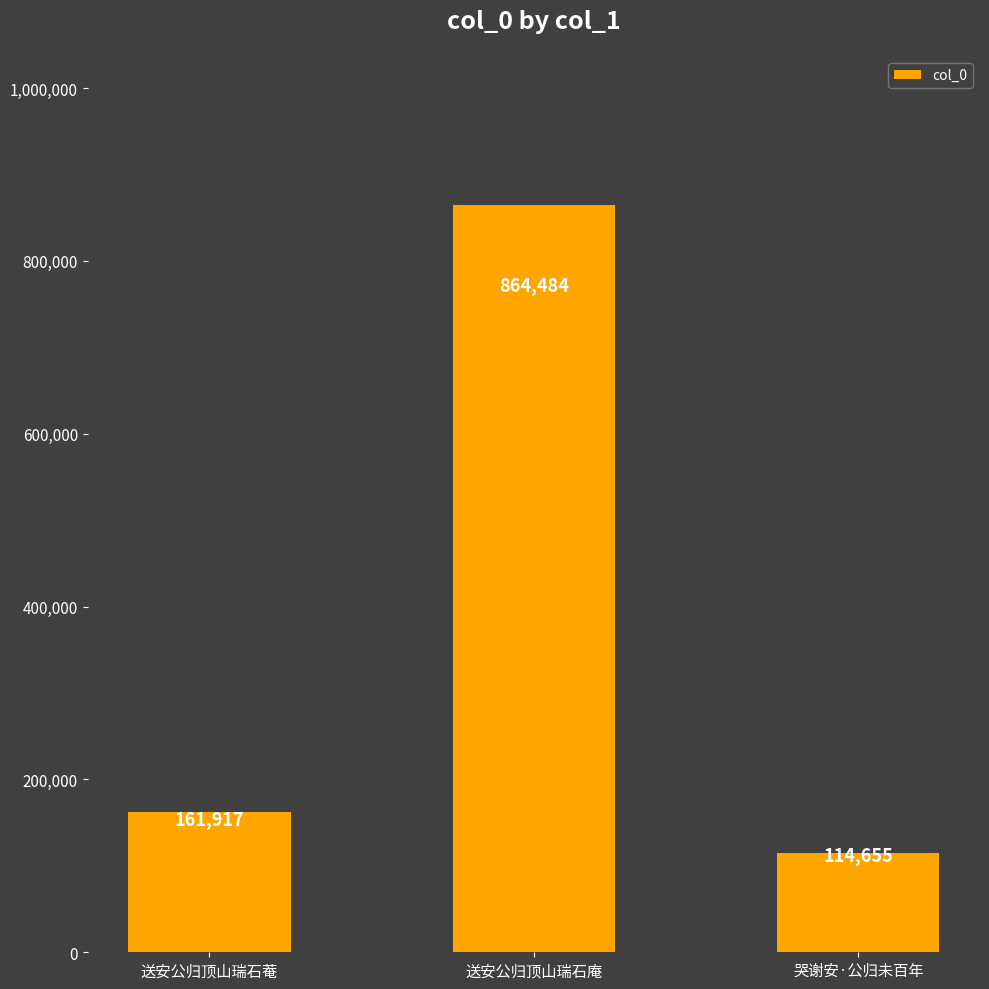

Between 送安公归顶山瑞石菴 and 哭谢安·公归未百年, which is larger?

送安公归顶山瑞石菴